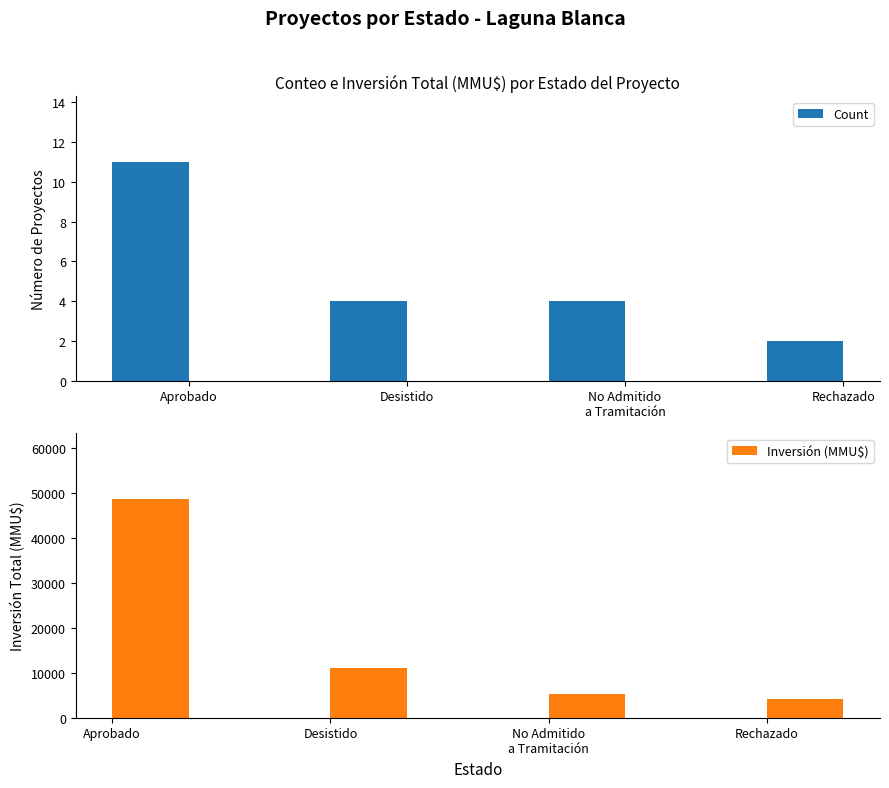

Are the bars grouped side by side (vs. stacked)?

Yes